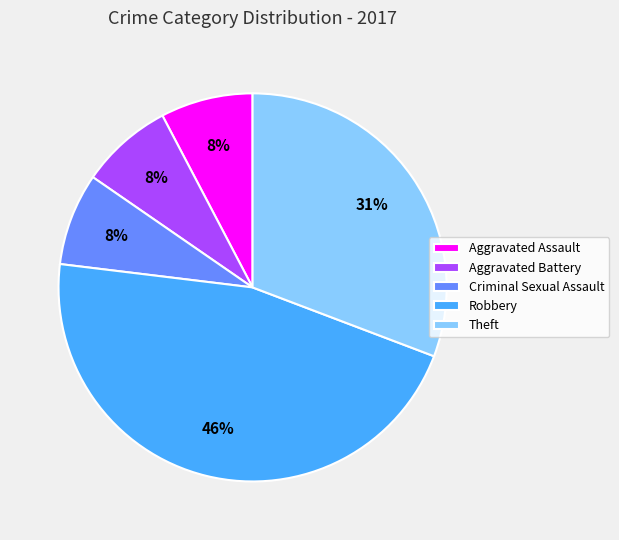

Does Criminal Sexual Assault represent more than half of the total?

No